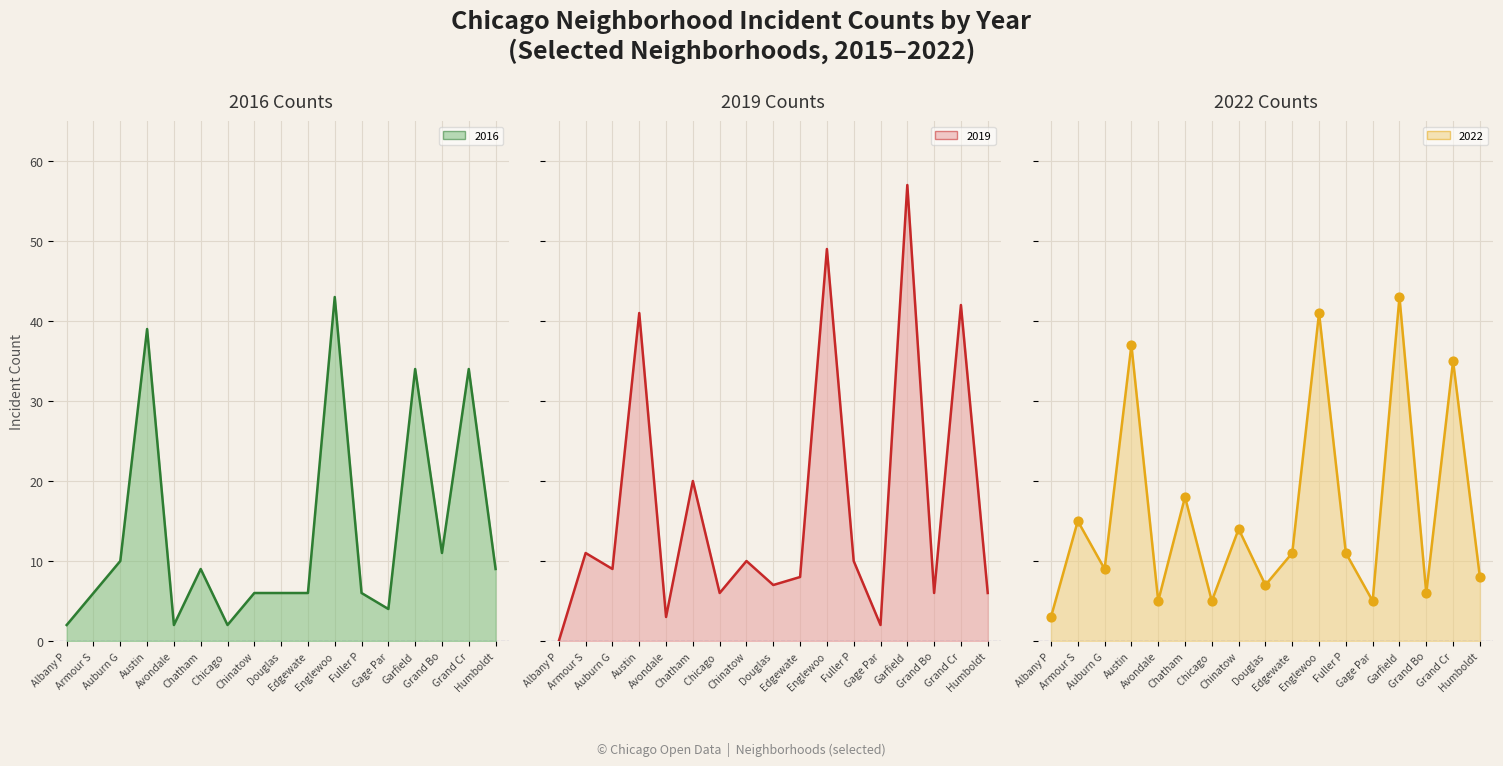

At how many categories does at least one series exceed 39?

4